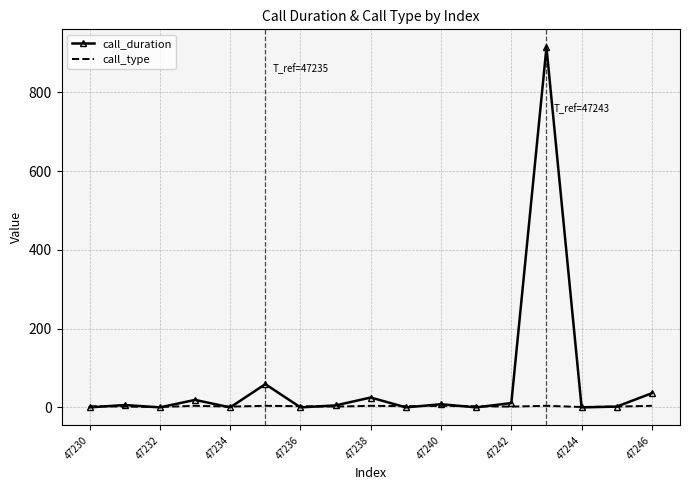

How many positive values does the call_duration series have?

10